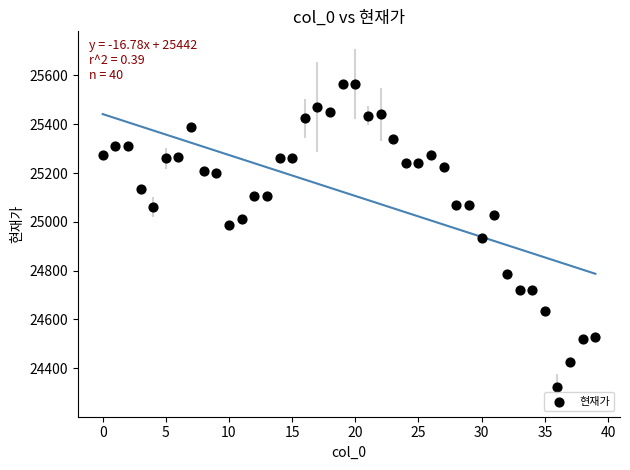

What is the range of Y values (max minus min)?

1240